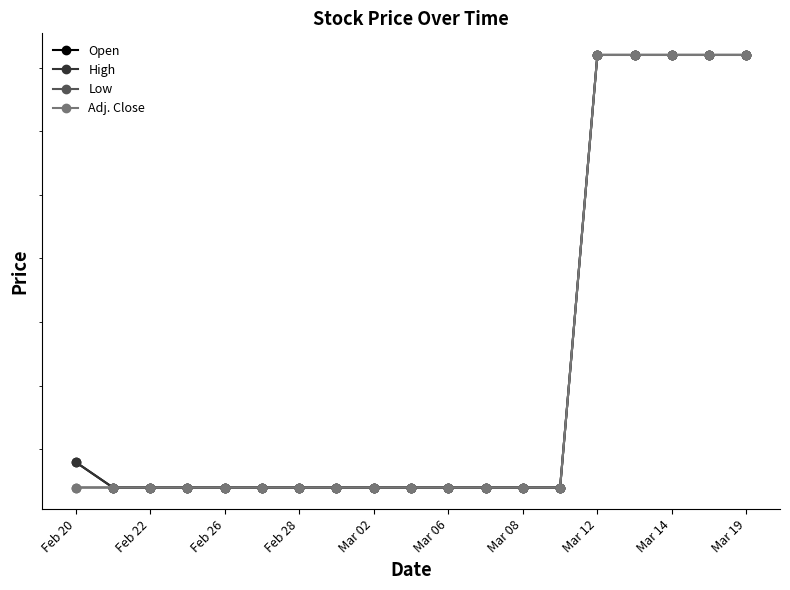

At which label does Open reach its minimum?

Feb 22